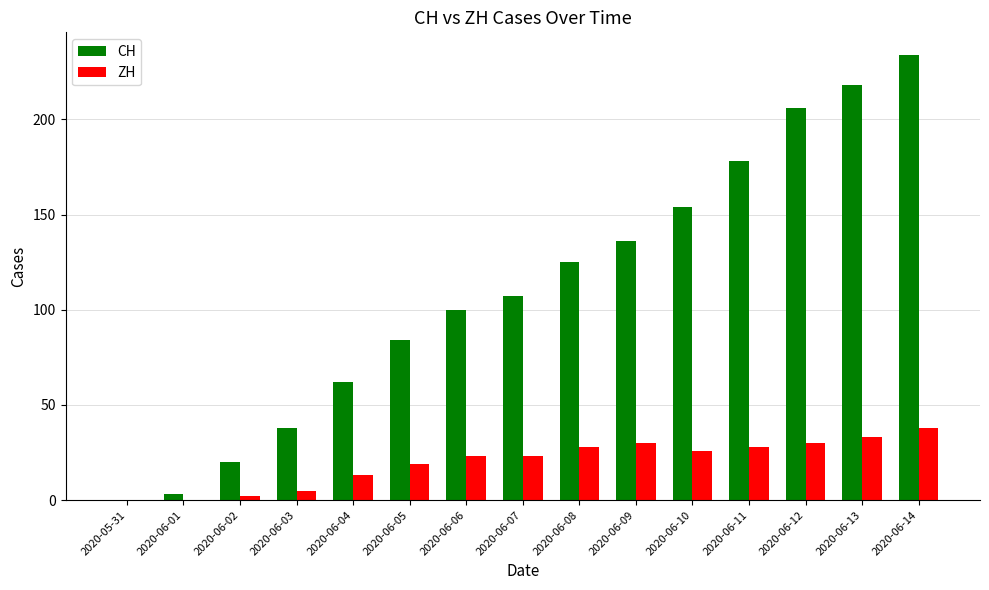

Which category has the highest value across all series?

2020-06-14